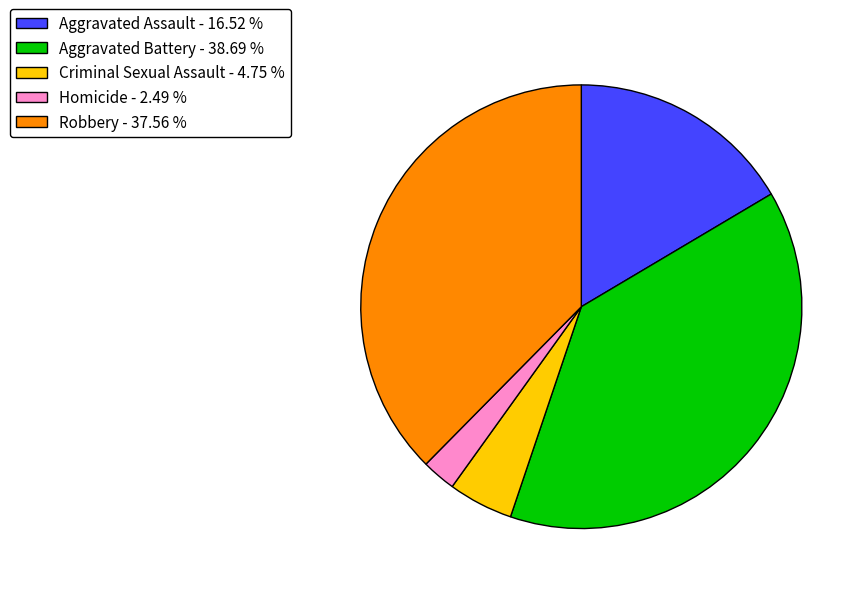

Which slice is the smallest?

Homicide